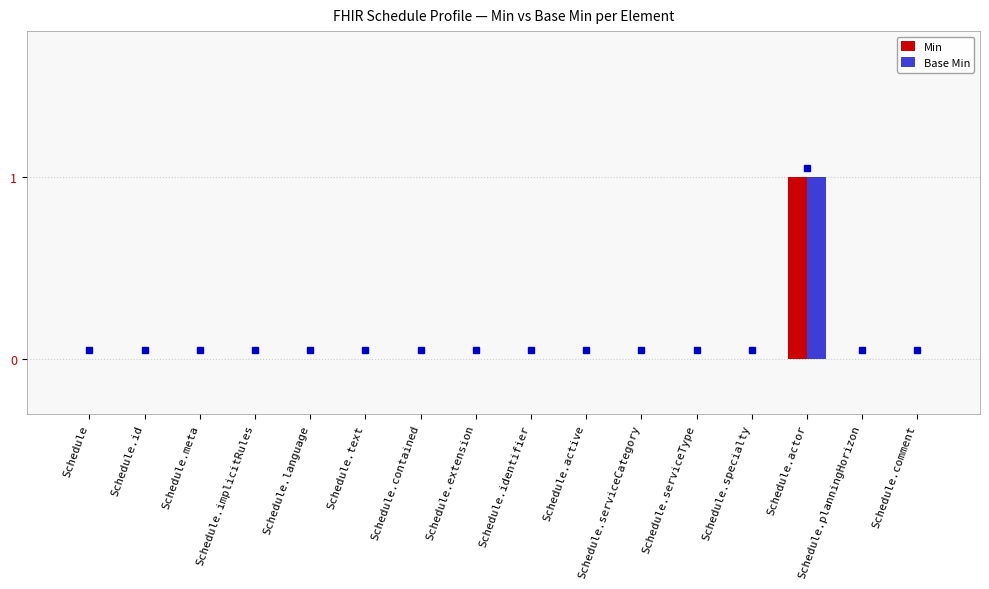

At which category is the sum across all series the highest?

Schedule.actor